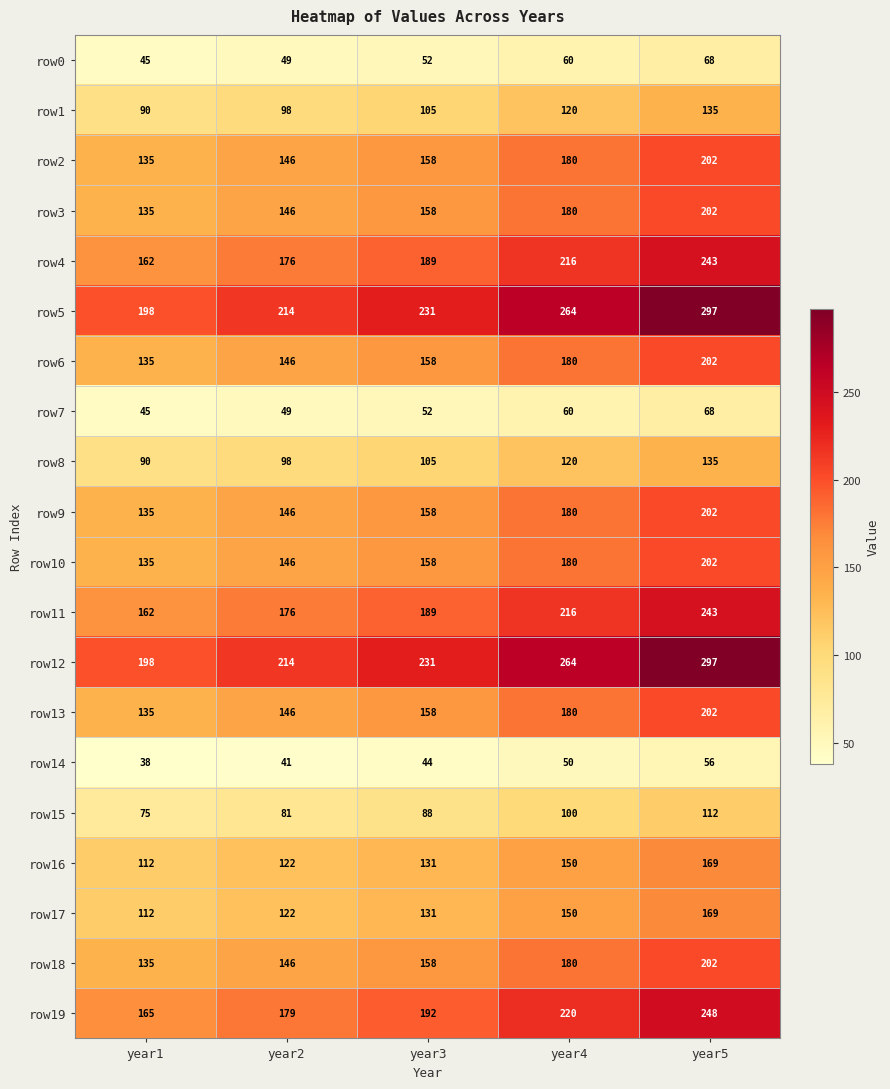

List the labels in order of row0 value, smallest first.

year1, year2, year3, year4, year5